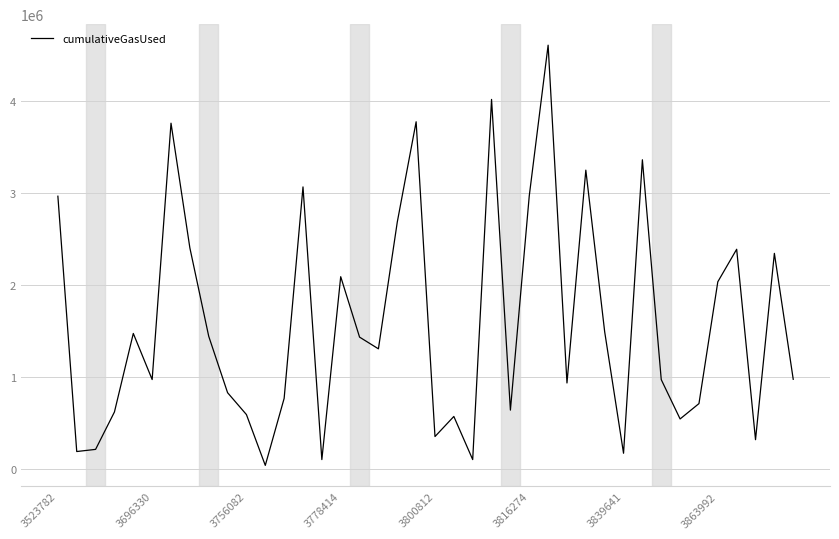

What is the difference between the maximum and minimum values?

4560478